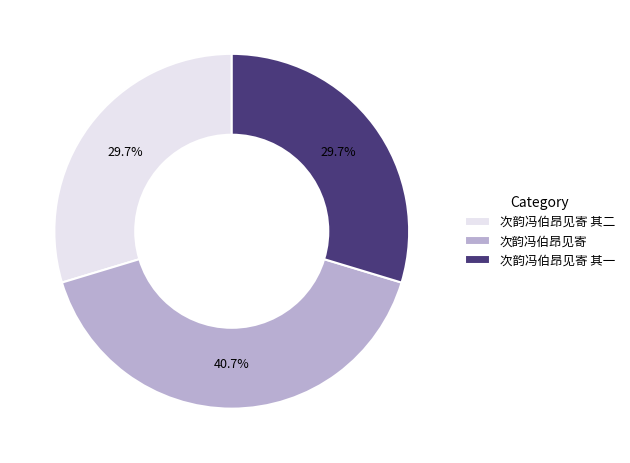

Does any single category account for the majority?

No